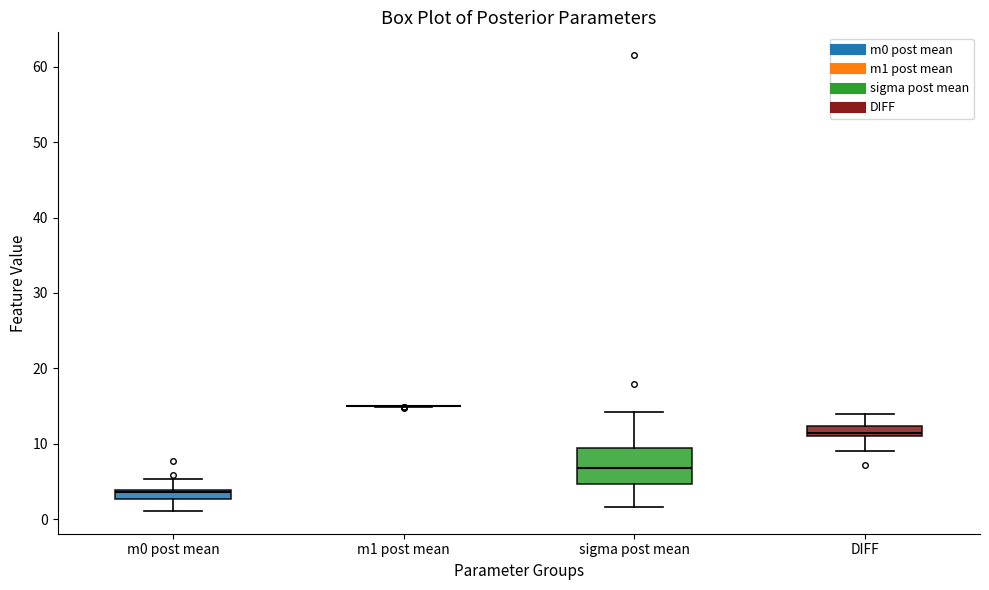

Where does the lower whisker of the box for sigma post mean end on the y-axis? The values are not printed on the chart, so give them approximately, as read against the axis.

2